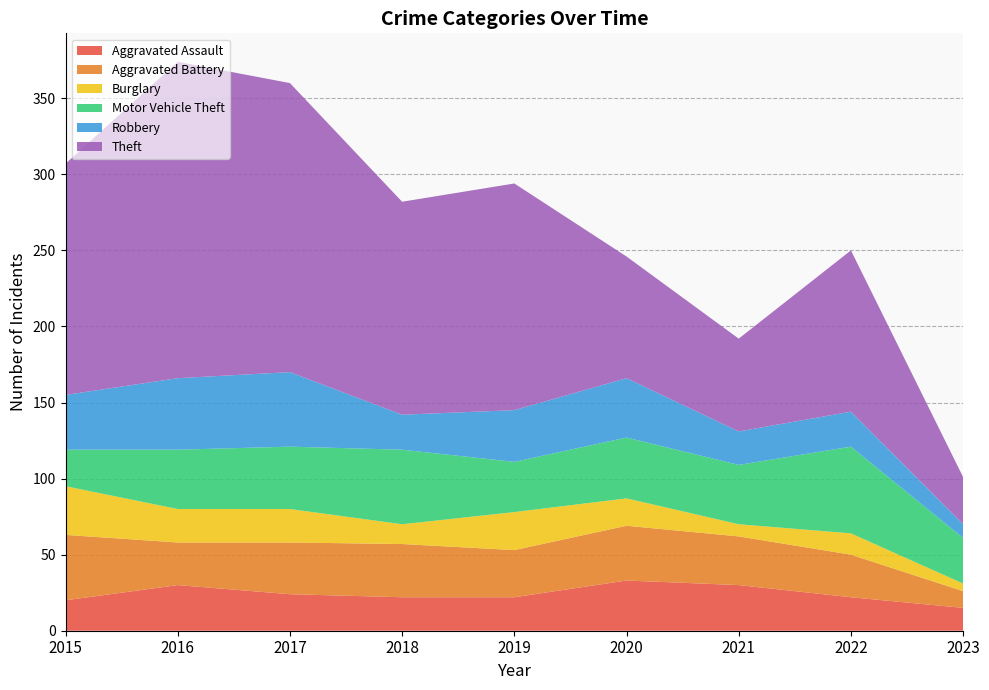

Reading right to left, what are all the values shown in this chart?

Aggravated Assault: 2023=15	2022=22	2021=30	2020=33	2019=22	2018=22	2017=24	2016=30	2015=20
Aggravated Battery: 2023=11	2022=28	2021=32	2020=36	2019=31	2018=35	2017=34	2016=28	2015=43
Burglary: 2023=5	2022=14	2021=8	2020=18	2019=25	2018=13	2017=22	2016=22	2015=32
Motor Vehicle Theft: 2023=30	2022=57	2021=39	2020=40	2019=33	2018=49	2017=41	2016=39	2015=24
Robbery: 2023=9	2022=23	2021=22	2020=39	2019=34	2018=23	2017=49	2016=47	2015=36
Theft: 2023=31	2022=106	2021=61	2020=80	2019=149	2018=140	2017=190	2016=208	2015=152